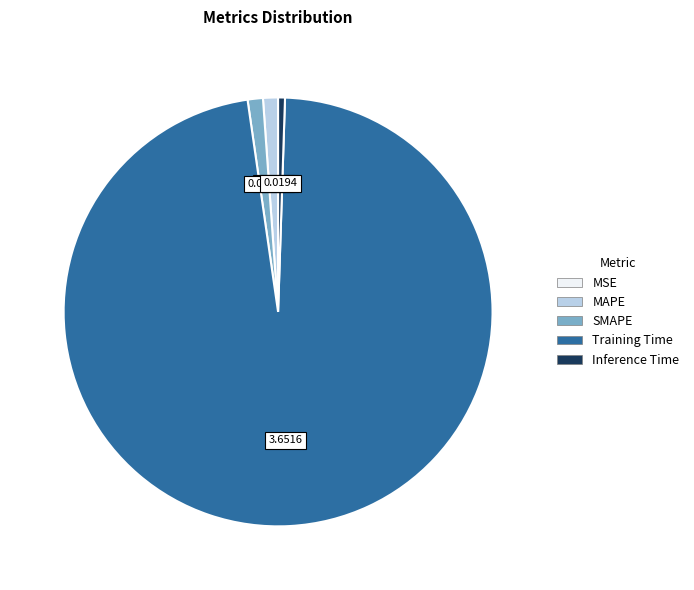

Which has a higher value, Inference Time or MAPE?

MAPE